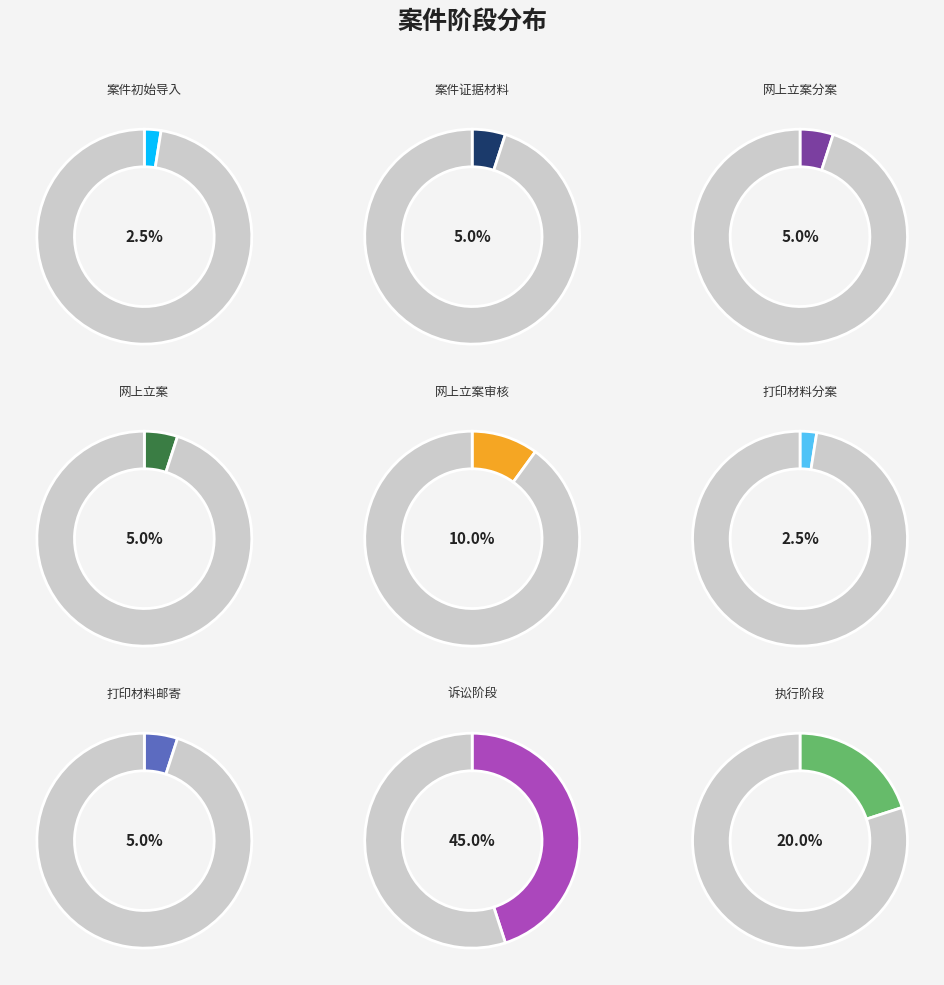

What percentage is the 诉讼阶段 slice, to the nearest percent?

45%